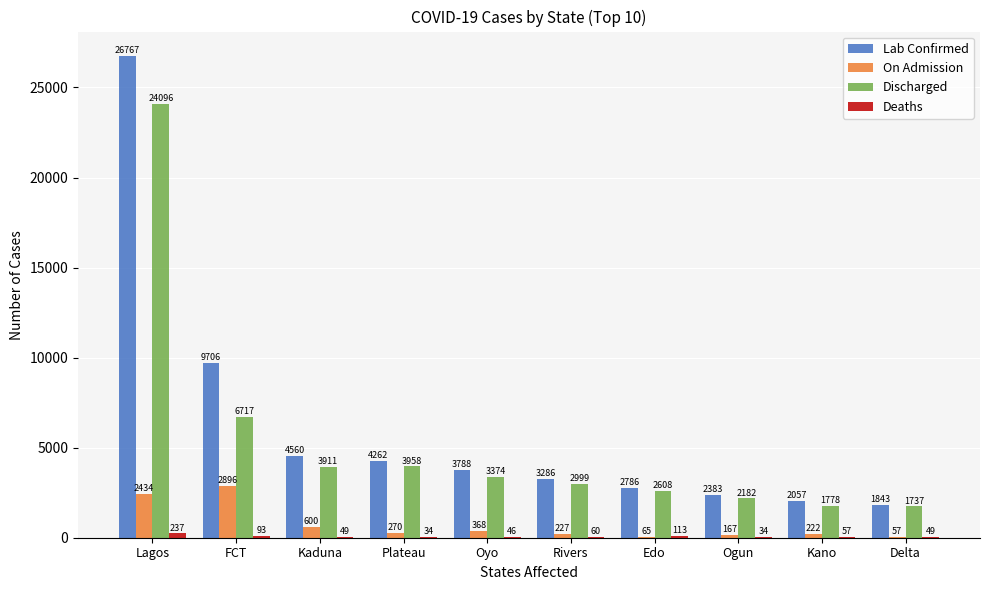

Between FCT and Ogun, which series saw the biggest shift?

Lab Confirmed